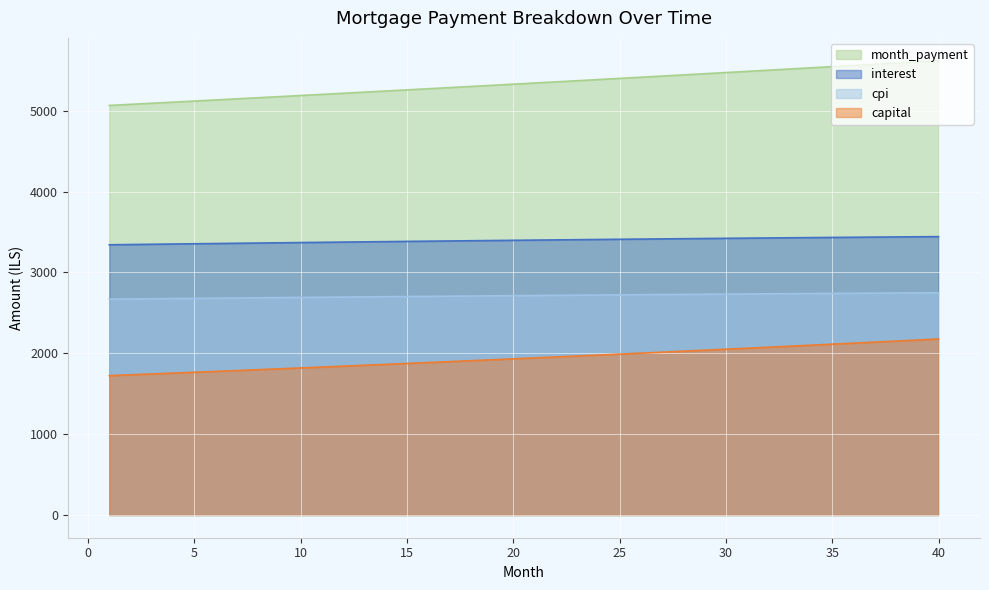

What is the difference between the maximum and minimum values in the capital series?

453.6